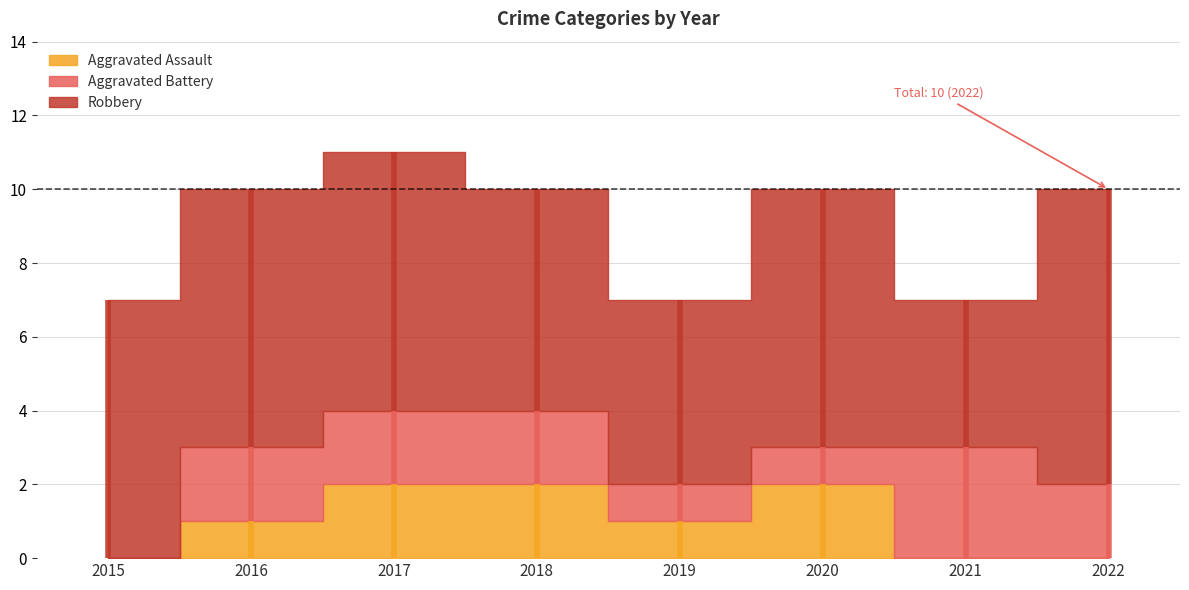

At which category does Aggravated Assault reach its first local valley?

2019